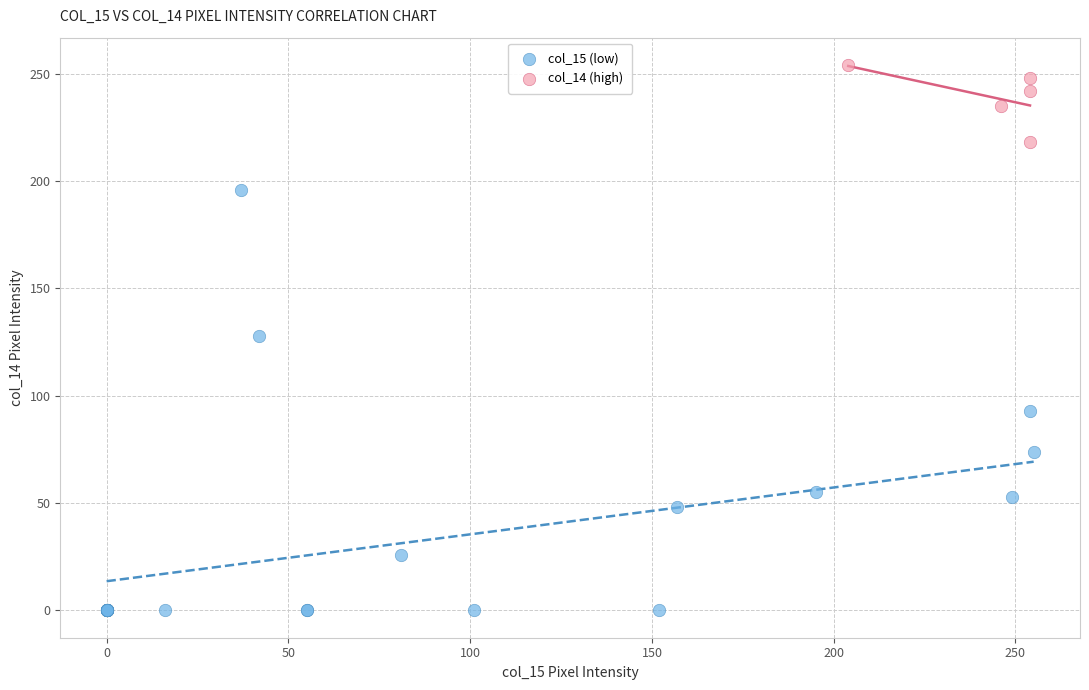

Which series has the largest Y range (max minus min)?

col_15 (low)